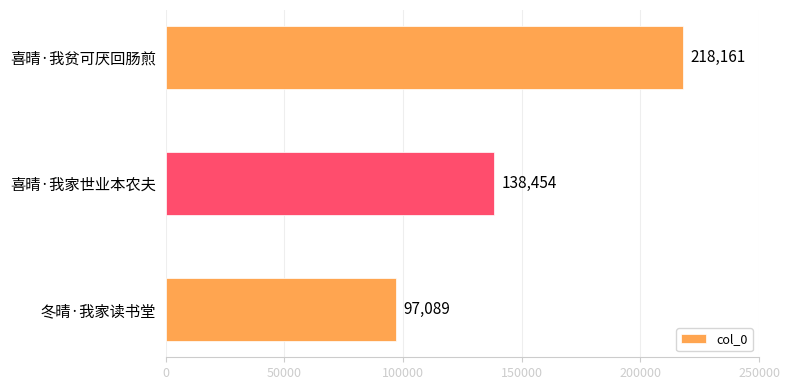

What is the average value?

151235